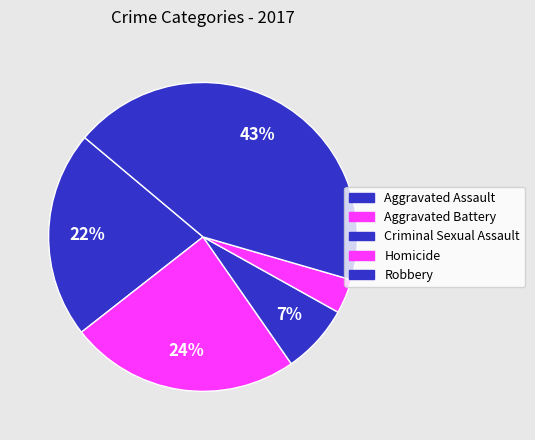

Does Aggravated Assault account for over 50% of the chart?

No